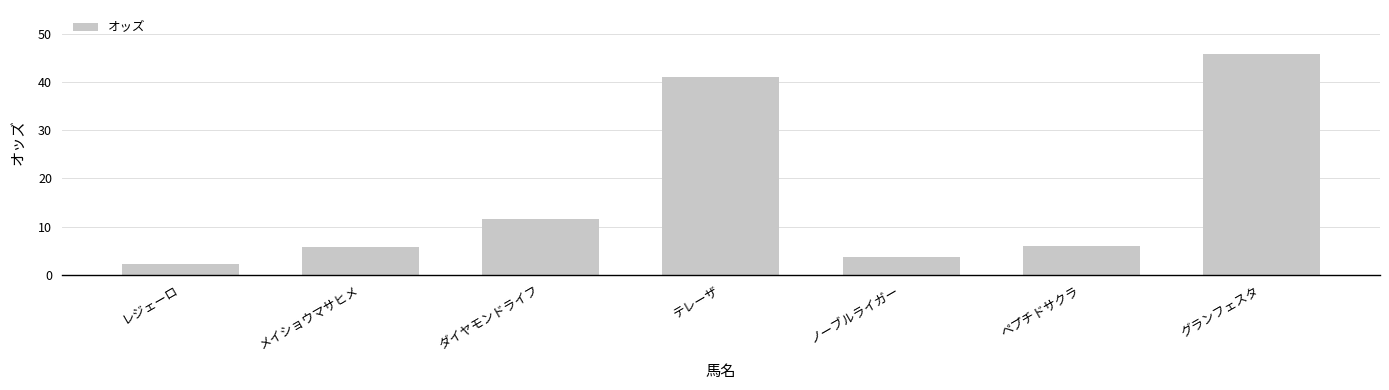

Count the number of values greater than 5.

5